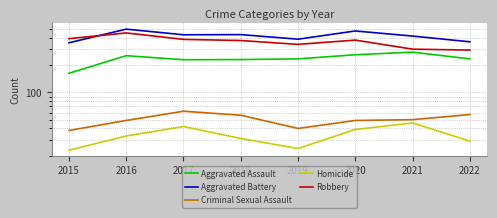

The Homicide series shows 61 at 2021. True or false?

False